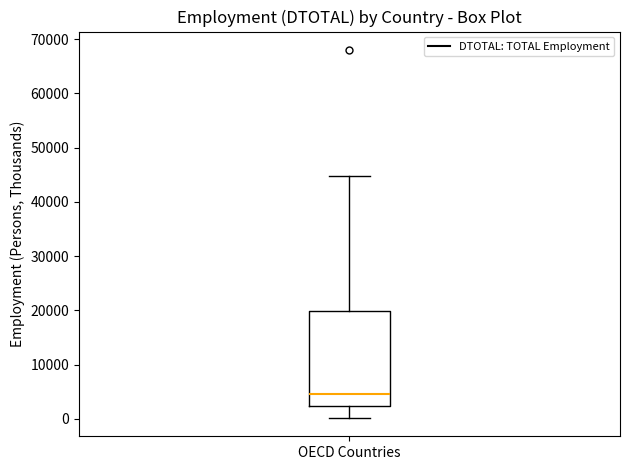

Where does the median line of the box for OECD Countries sit on the y-axis? The values are not printed on the chart, so give them approximately, as read against the axis.

5000